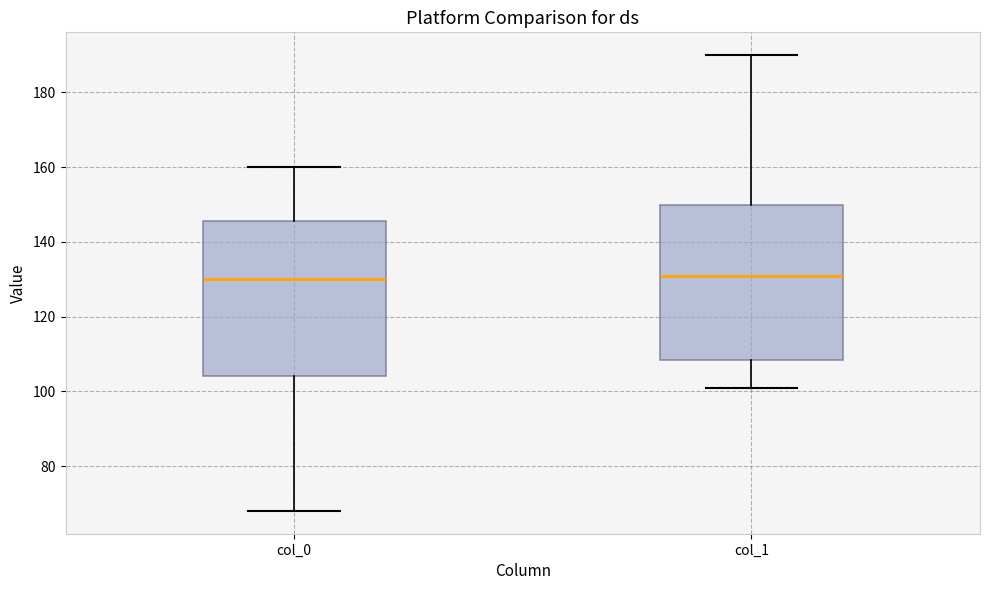

Reading left to right, read every box against the y-axis: the position of its median line, the range the box covers, and the ends of its whiskers. The values are not printed on the chart, so give them approximately, as read against the axis.

col_0: median 130, box 104 to 146, whiskers 68 to 160
col_1: median 132, box 108 to 150, whiskers 102 to 190